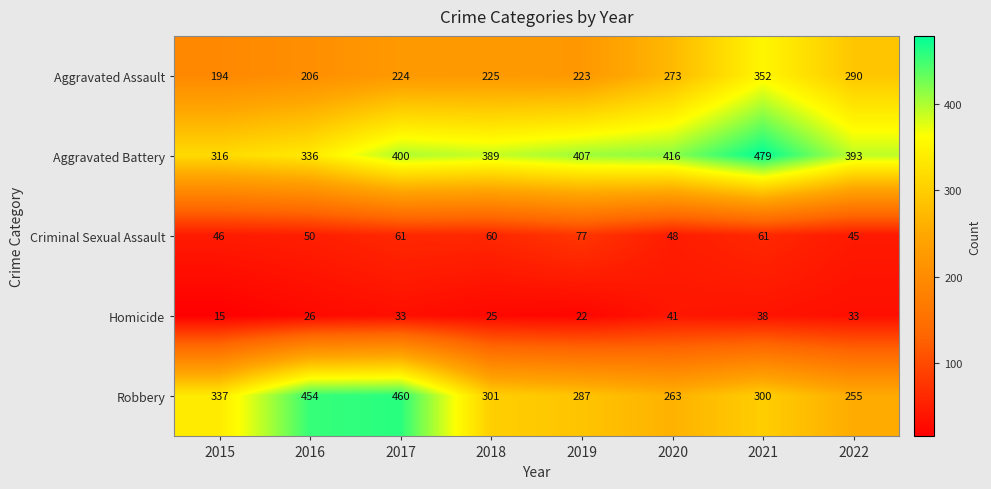

The Aggravated Assault series shows 329 at 2016. True or false?

False